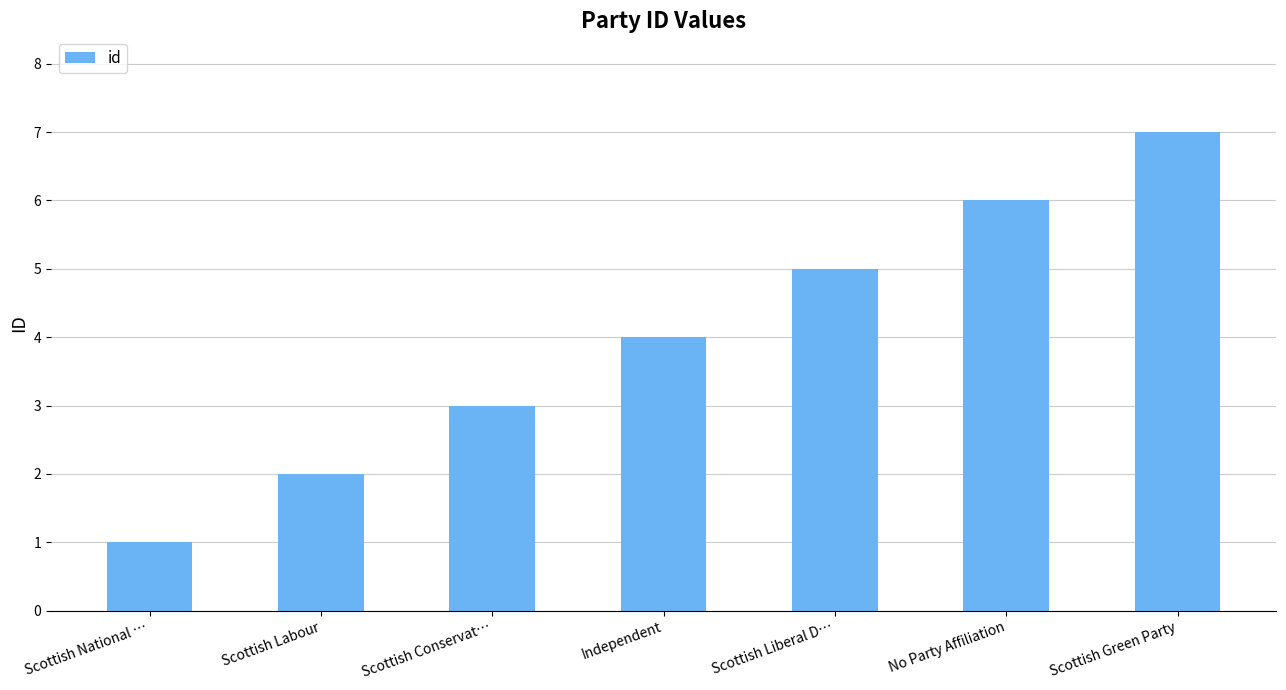

How many bars are there in total?

7